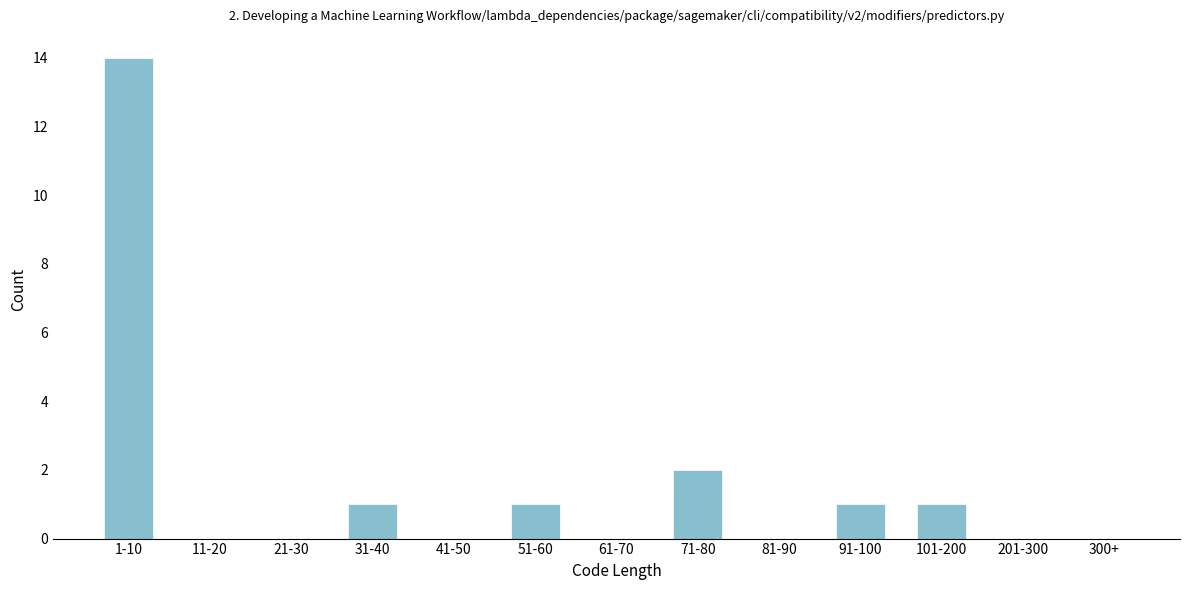

Reading right to left, list all the values displayed in this chart.

300+=0	201-300=0	101-200=1	91-100=1	81-90=0	71-80=2	61-70=0	51-60=1	41-50=0	31-40=1	21-30=0	11-20=0	1-10=14